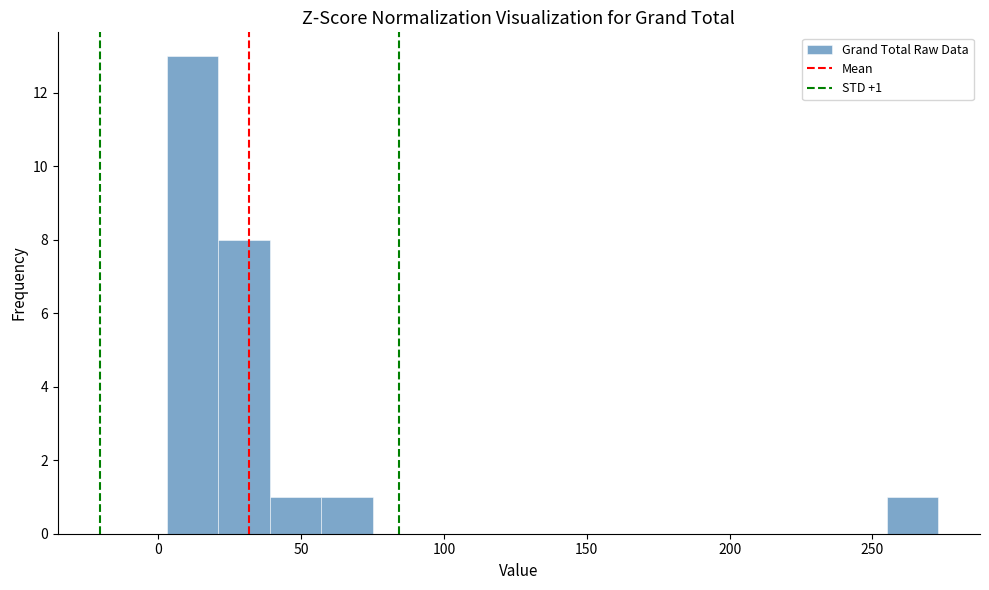

Read against the x-axis, roughly where is the centre of the tallest bar?

10